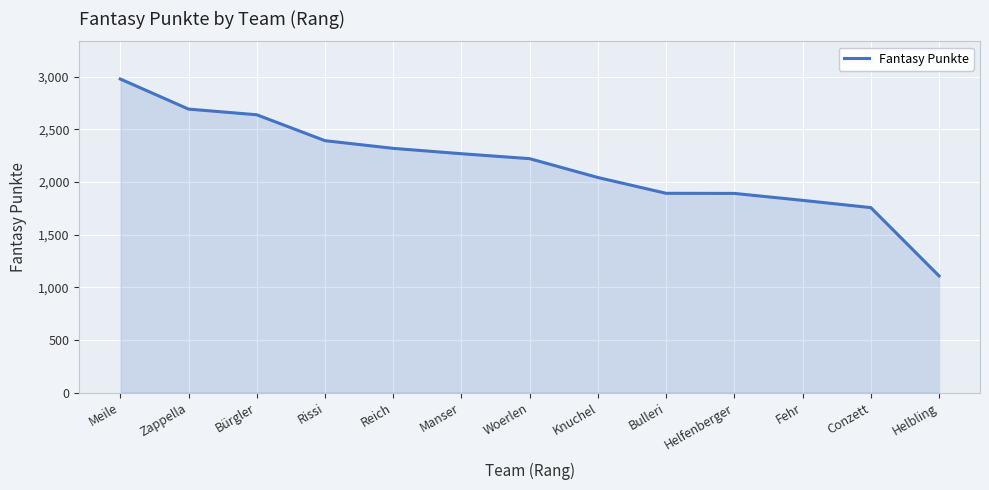

The chart shows a value of 496 at Helbling. True or false?

False